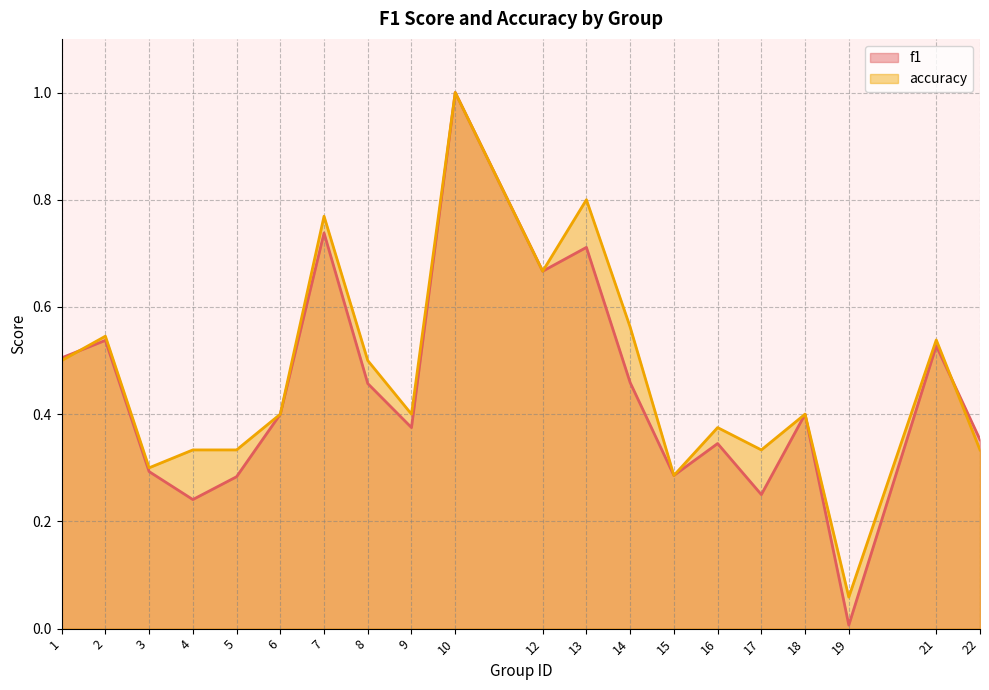

The value of f1 at 7 is 0.7. True or false?

True